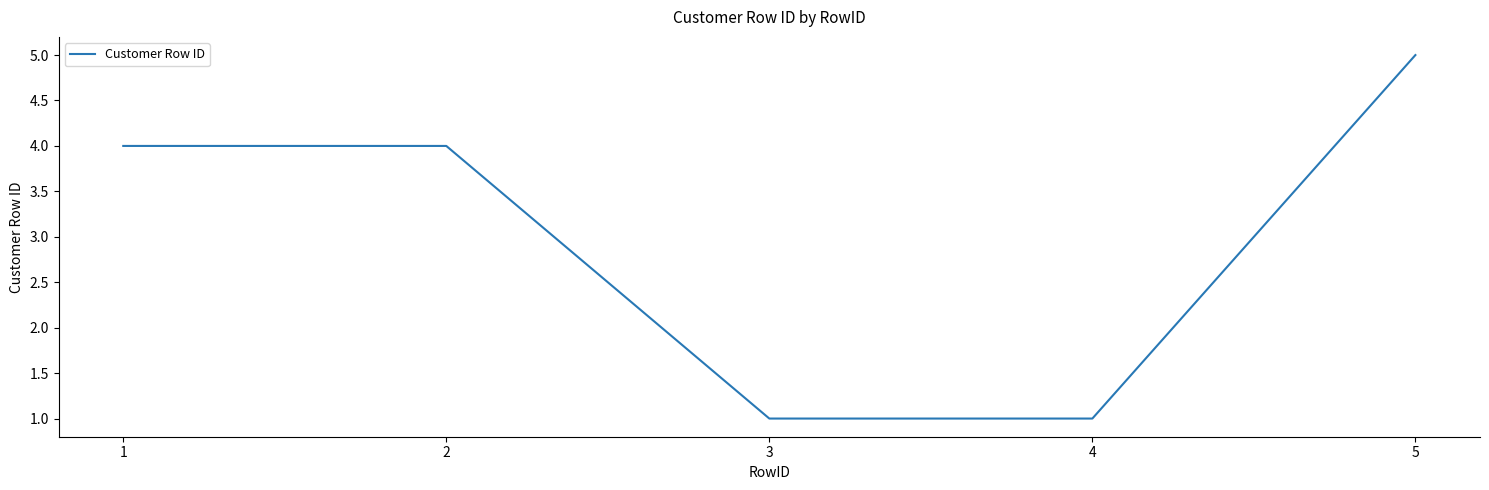

What is the greatest value displayed?

5